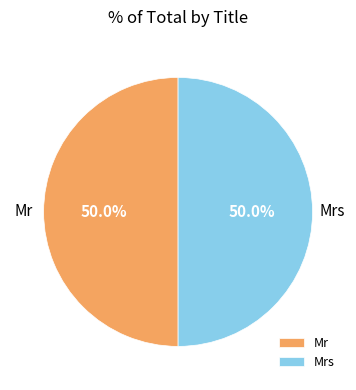

Approximately how many times larger is the value at Mrs compared to Mr?

1.0